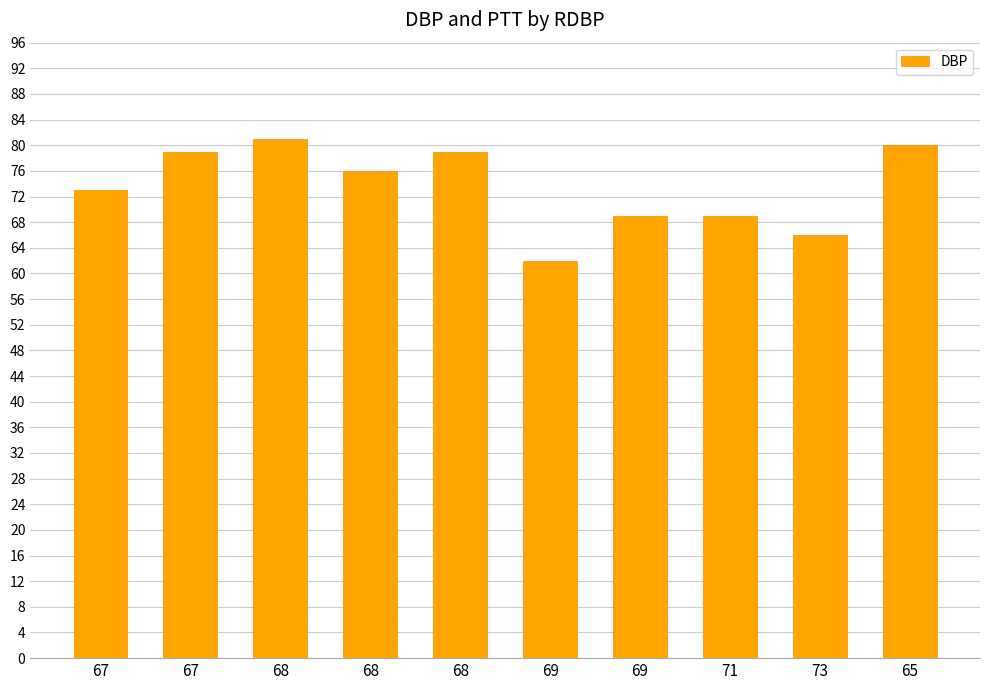

Where does the data first go above 76?

67